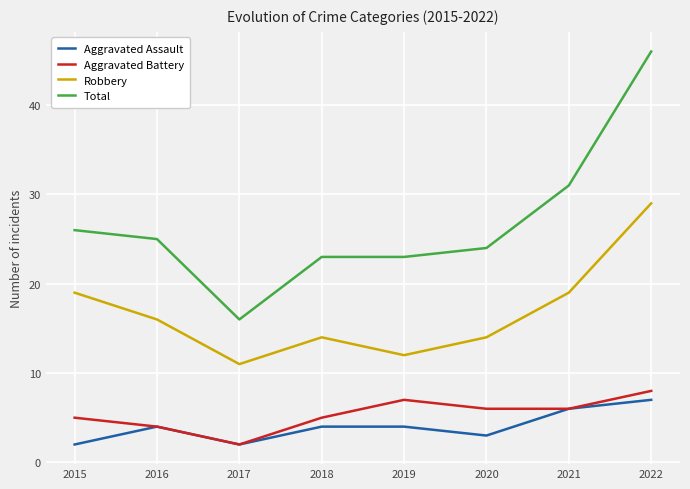

Reading right to left, what are all the values shown in this chart?

Aggravated Assault: 7	6	3	4	4	2	4	2
Aggravated Battery: 8	6	6	7	5	2	4	5
Robbery: 29	19	14	12	14	11	16	19
Total: 46	31	24	23	23	16	25	26